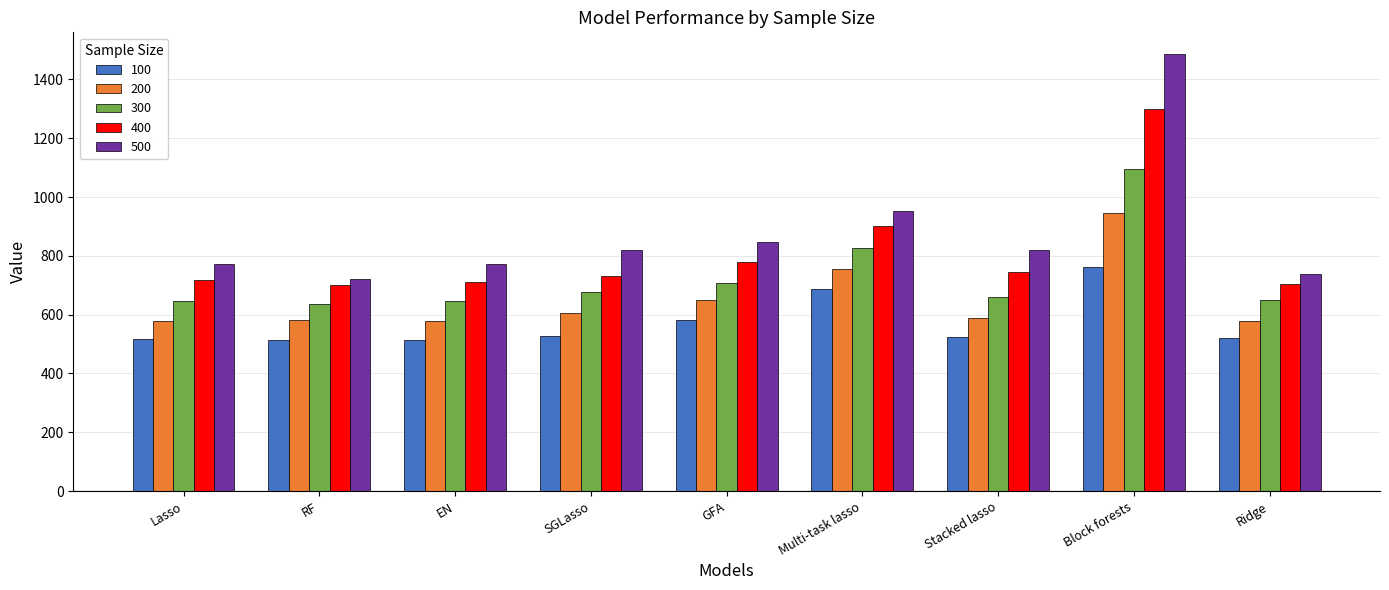

How many values in the 300 series are below 661?

4